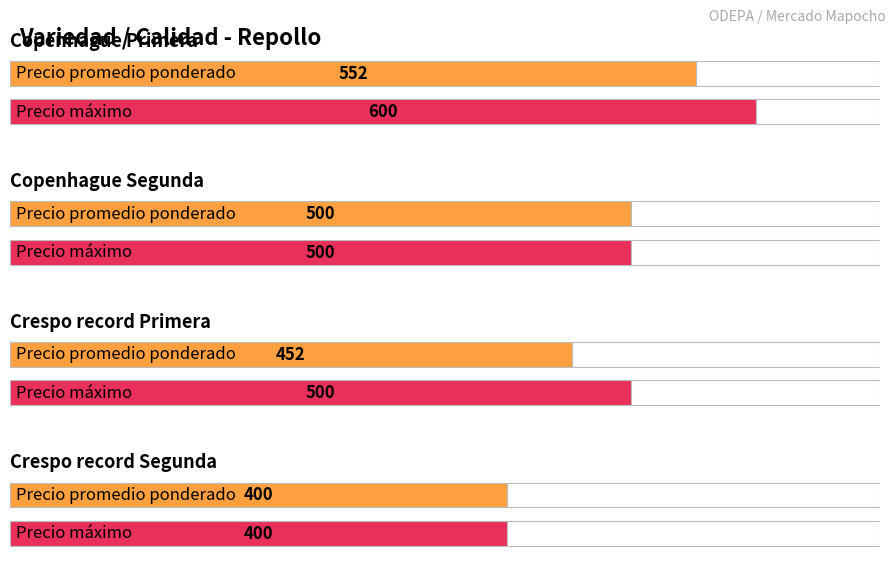

Reading right to left, list all the values displayed in this chart.

Precio promedio ponderado: 400	452	500	552
Precio maximo: 400	500	500	600